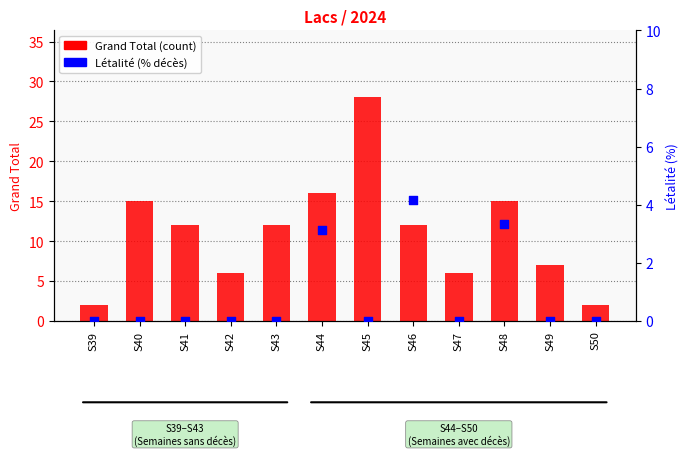

What is the total value across all series at S45?

28.0